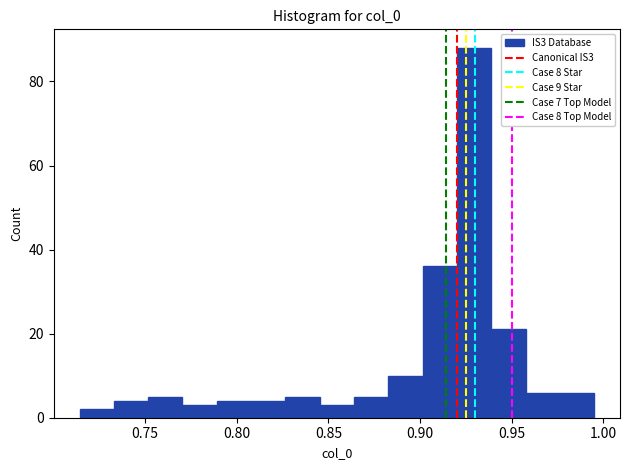

Around what value on the x-axis is the tallest bar? Give the approximate position of its centre, as read against the axis.

0.930